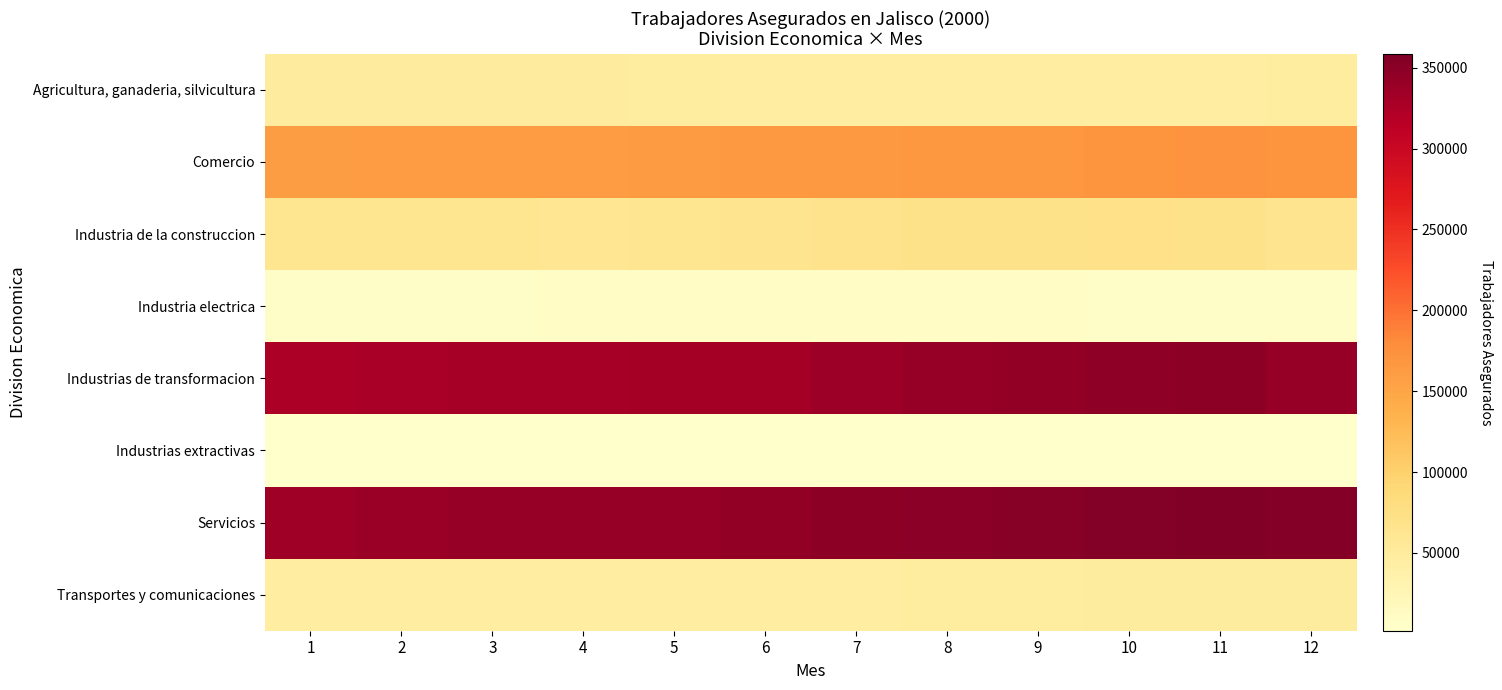

At how many categories does at least one series exceed 253075?

12